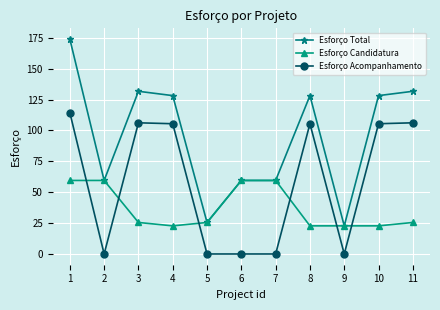

Which category has the lowest value in the Esforço Total series?

9